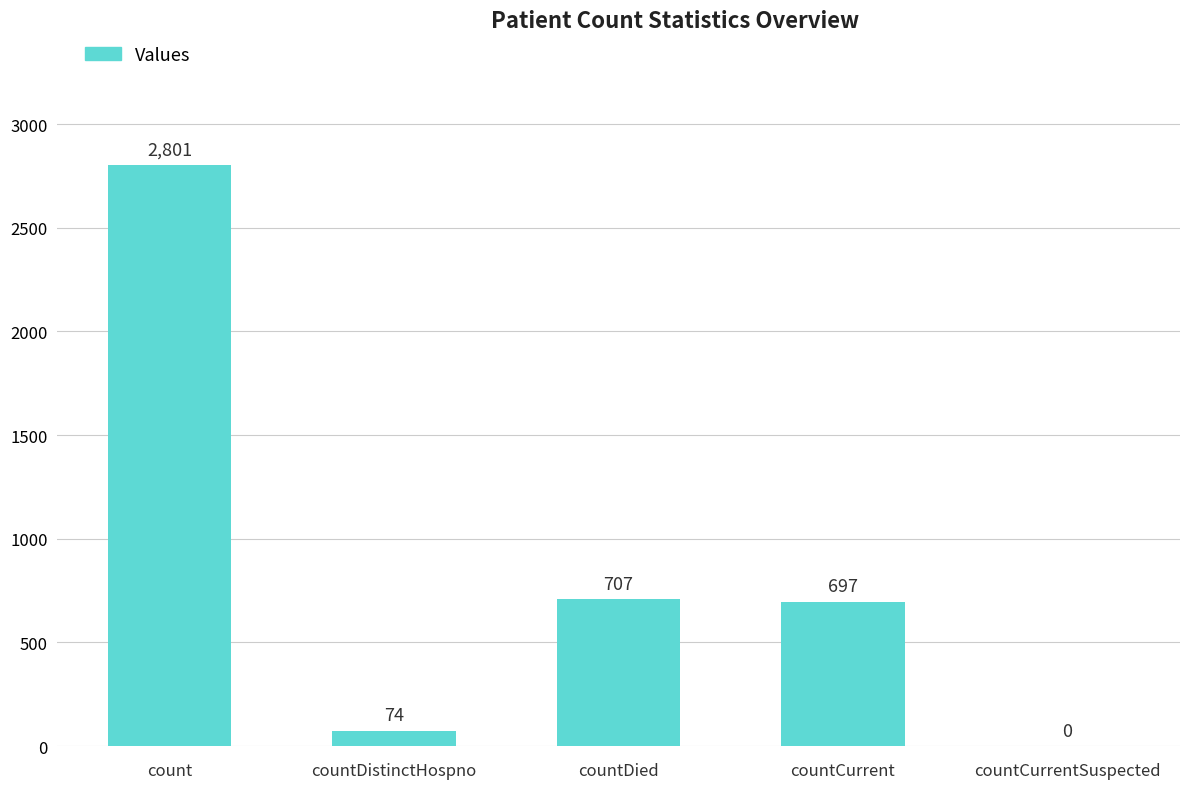

Reading left to right, what are all the values shown in this chart?

2801	74	707	697	0